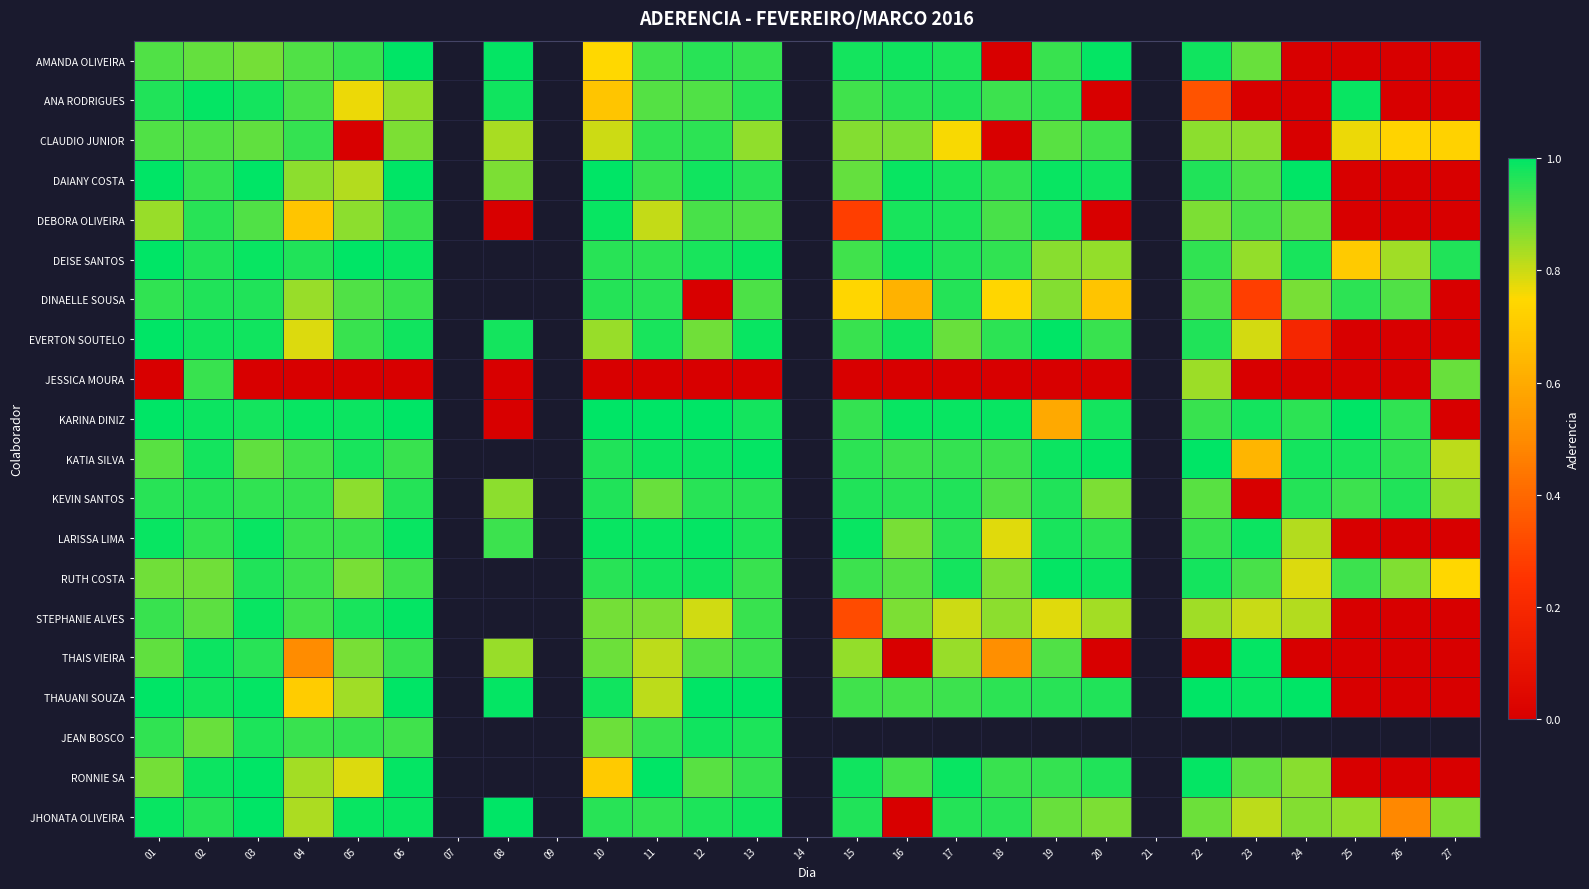

What is the difference between the ANA RODRIGUES values at 10 and 05?

0.1